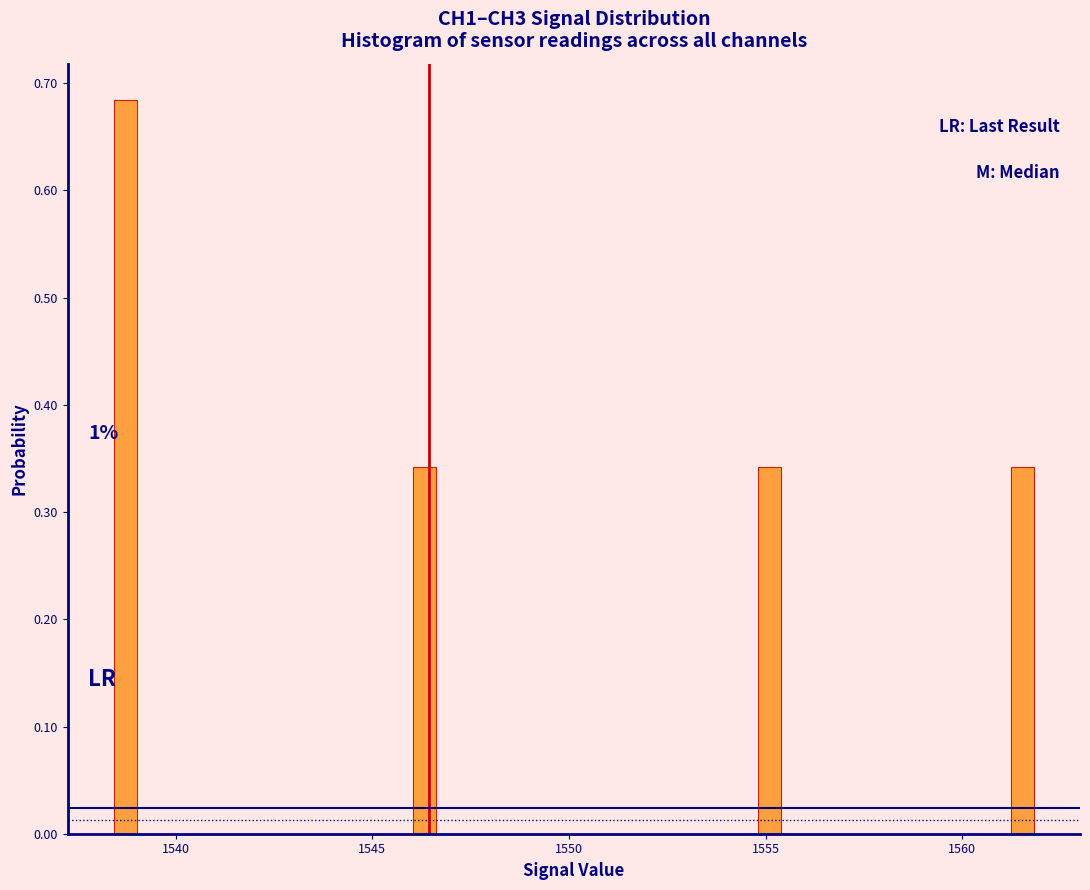

Read against the x-axis, roughly where is the centre of the tallest bar?

1538.5